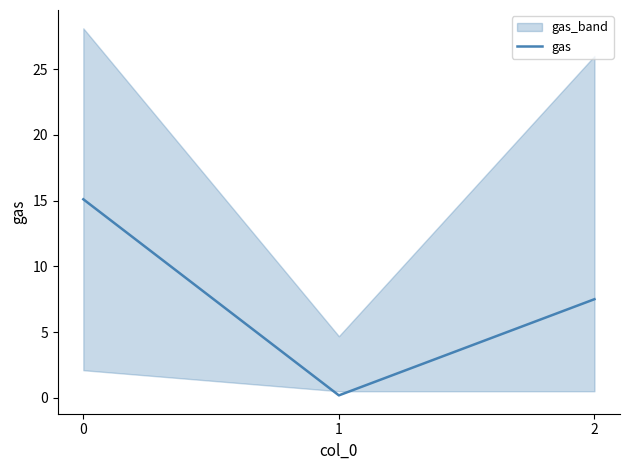

Reading left to right, what are all the values shown in this chart?

15.1	0.2	7.5